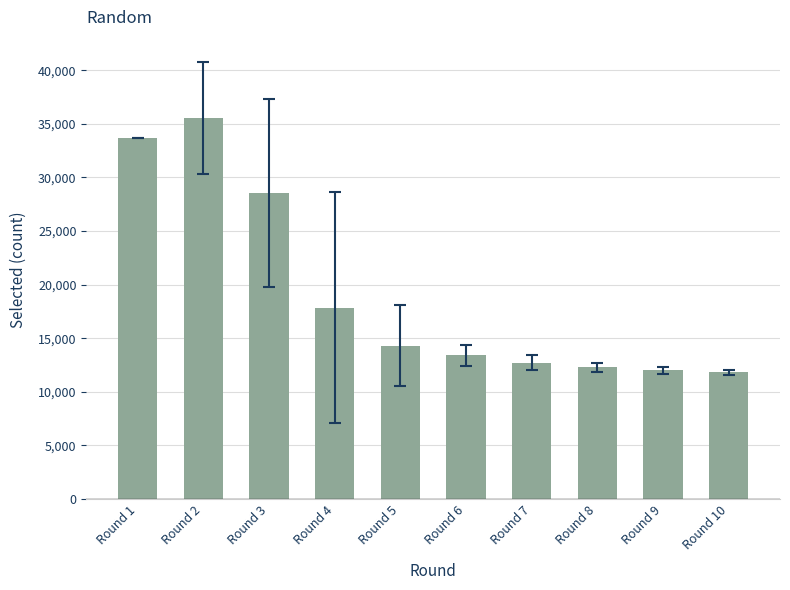

What is the value of the 9th bar from the left?

11994